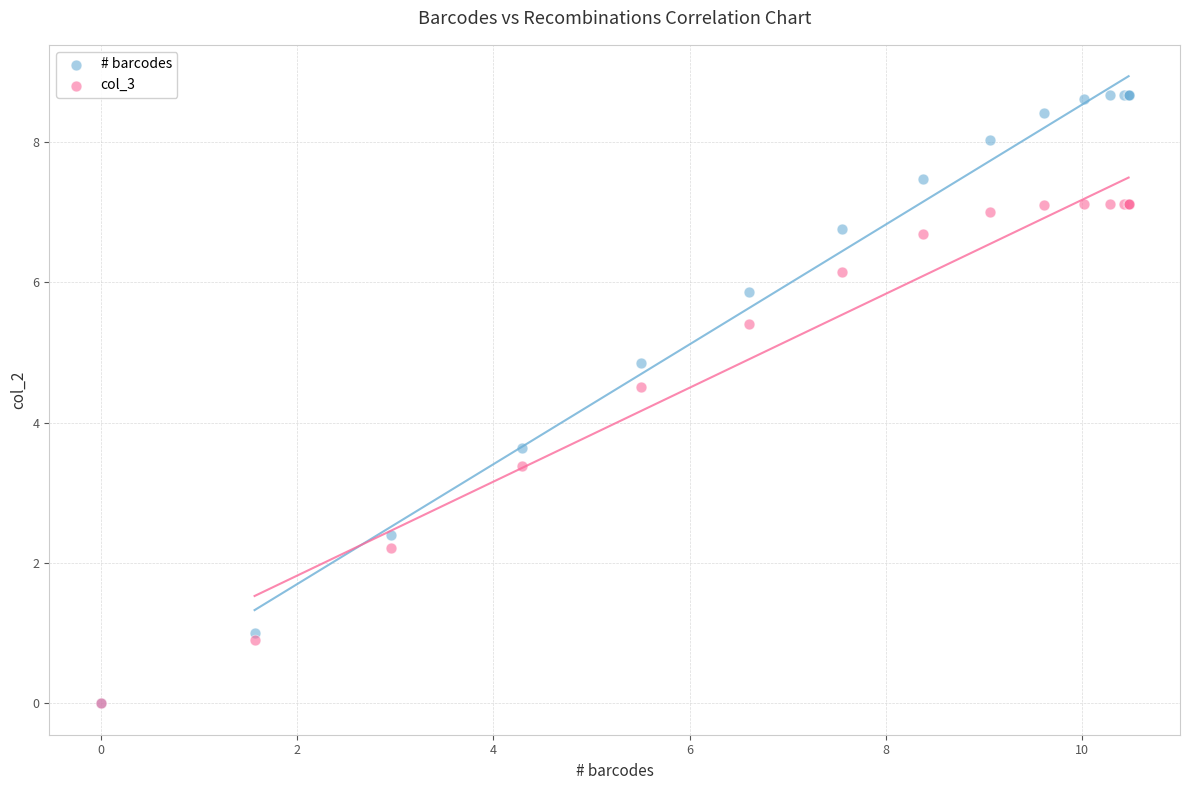

Which series has the widest spread of Y values?

# barcodes